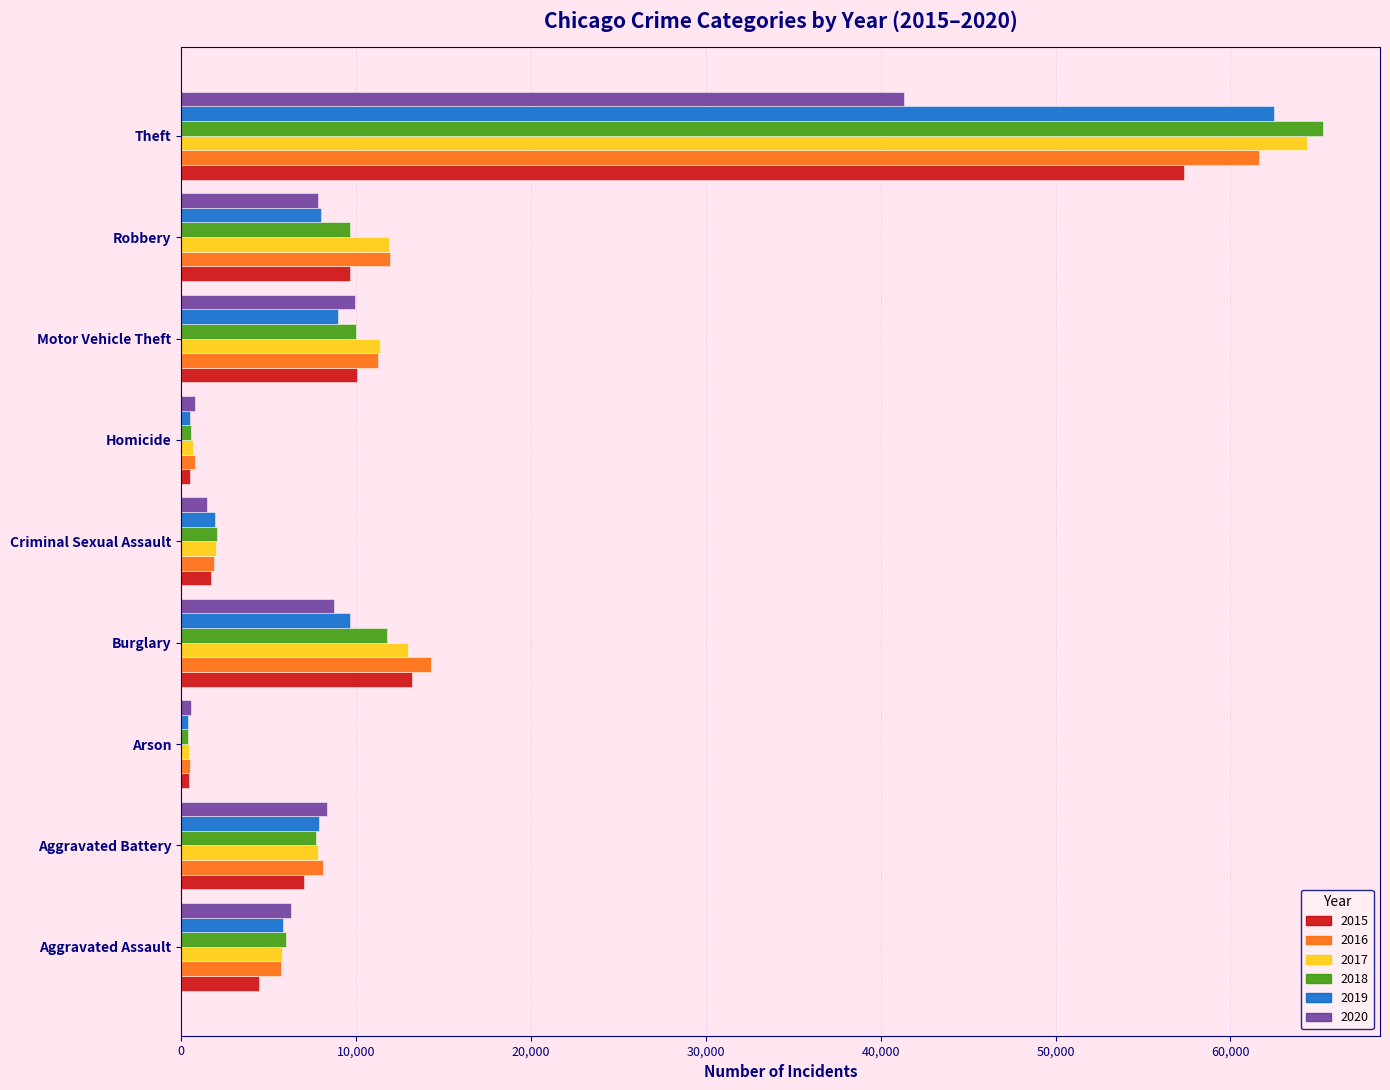

At how many categories does at least one series exceed 13687?

2